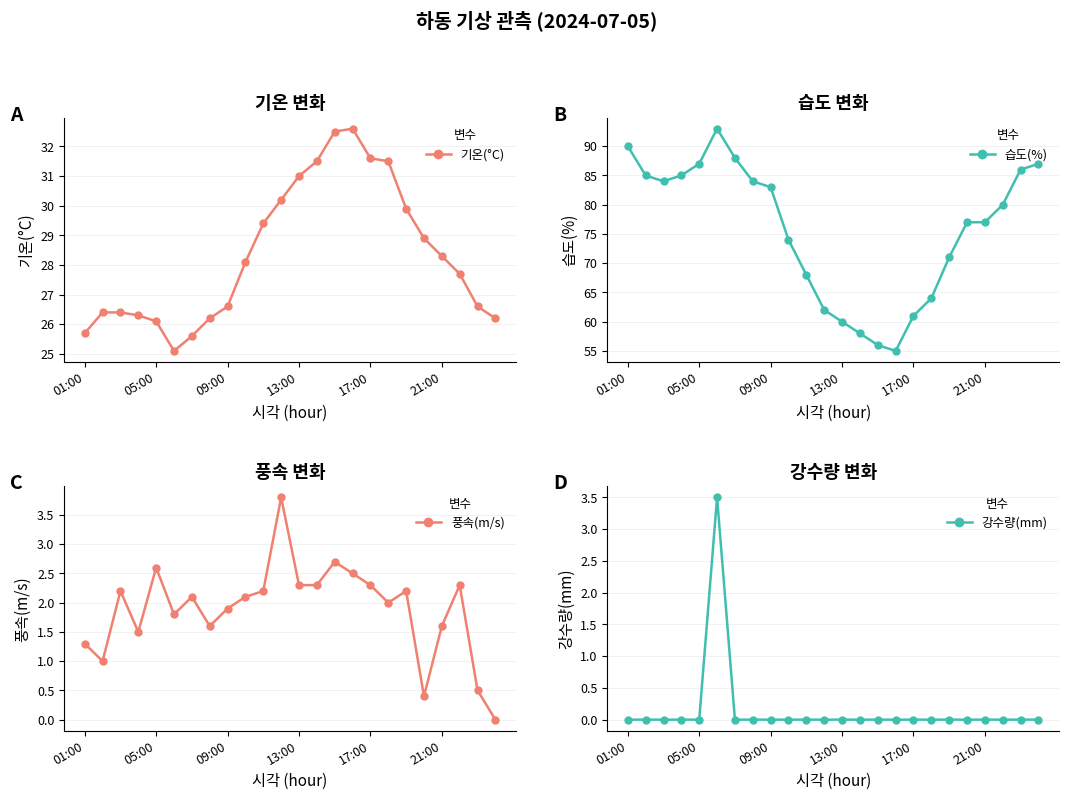

What is the sum of all 기온(°C) values?

680.4